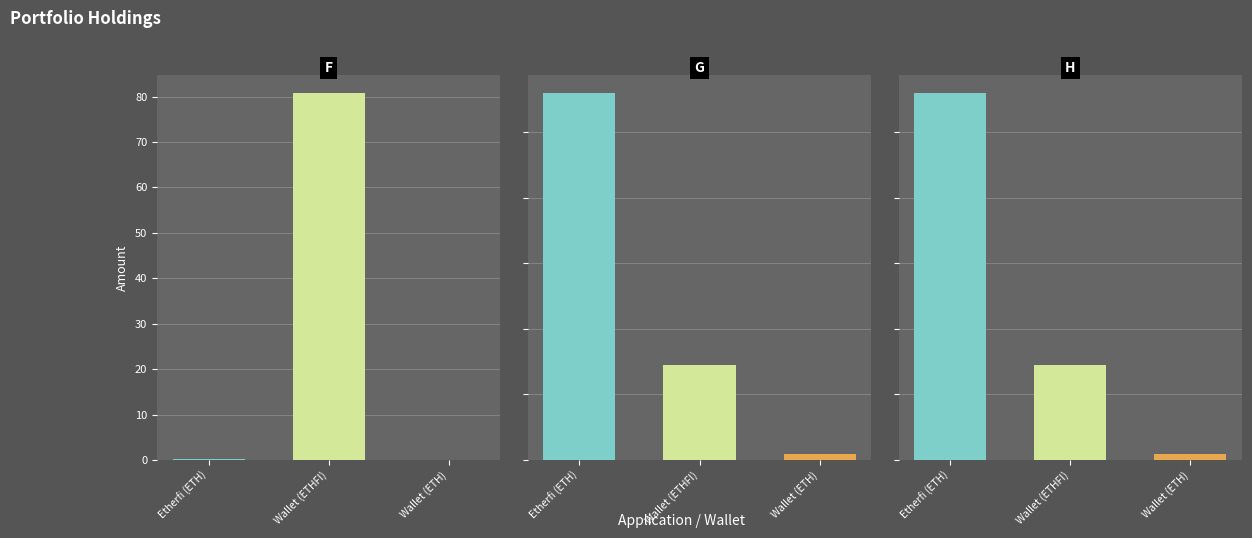

Are the bars horizontal?

No